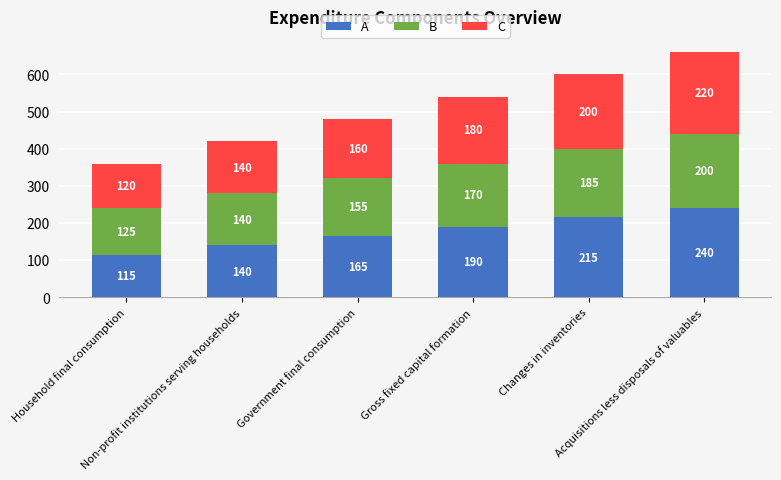

At how many categories does at least one series exceed 181?

3